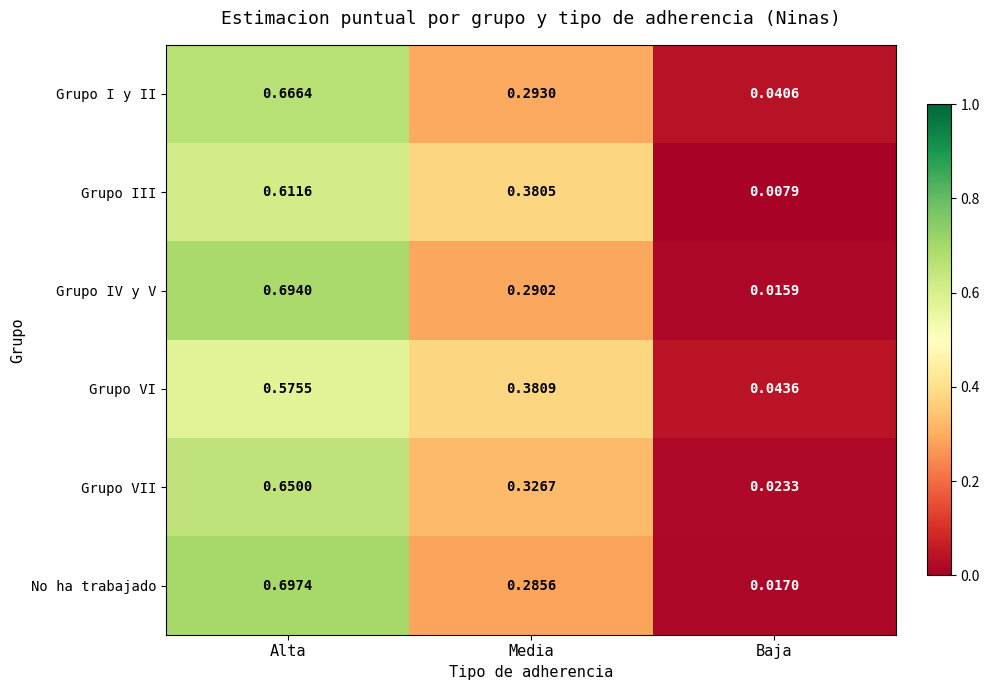

At which category is the sum across all series the highest?

Alta